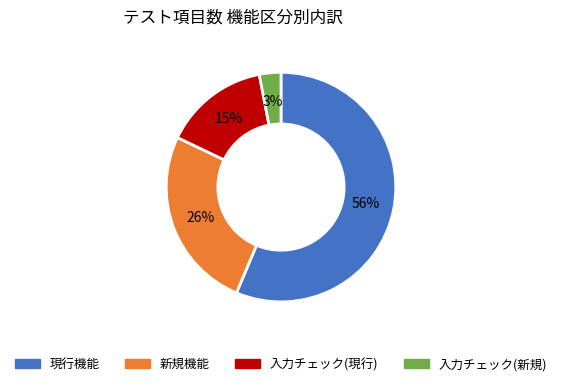

Combined, do 入力チェック(現行) and 入力チェック(新規) account for over 50%?

No